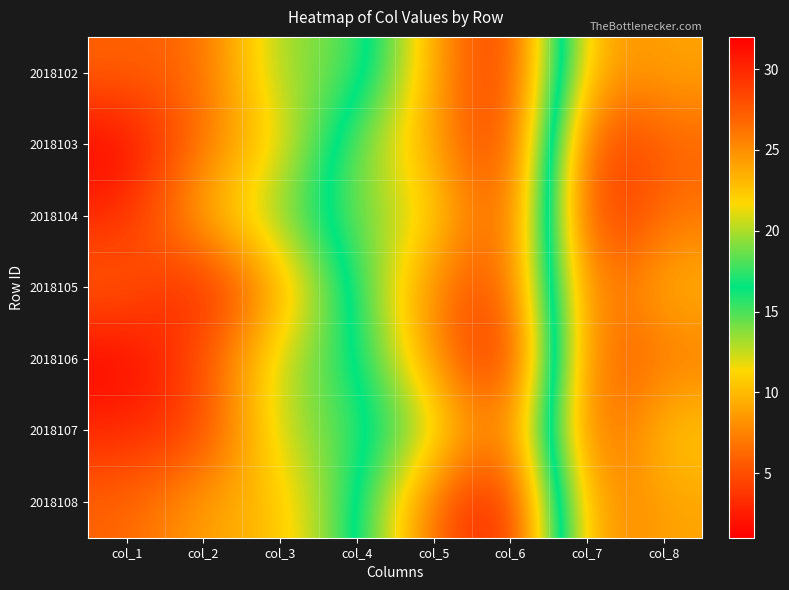

What is the spread (max minus min) of values at col_6?

4